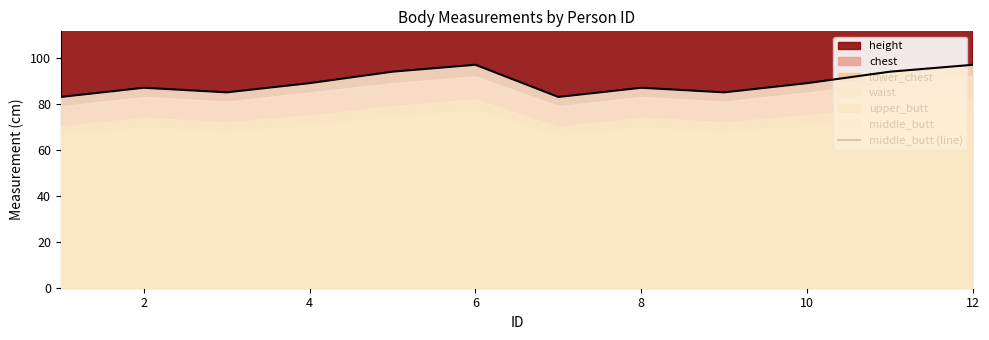

How many lines are shown in the chart?

1